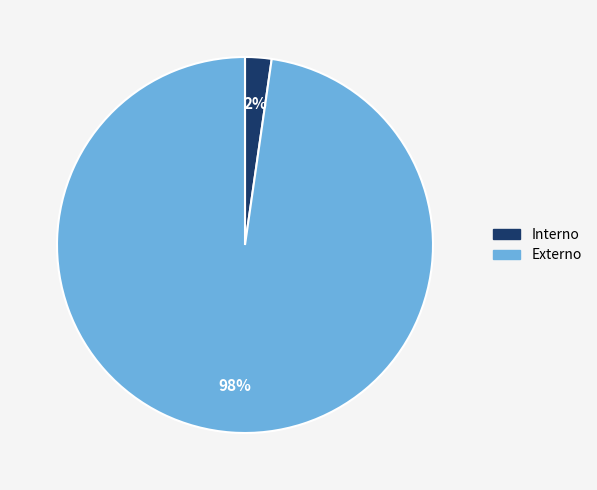

Between Externo and Interno, which is larger?

Externo